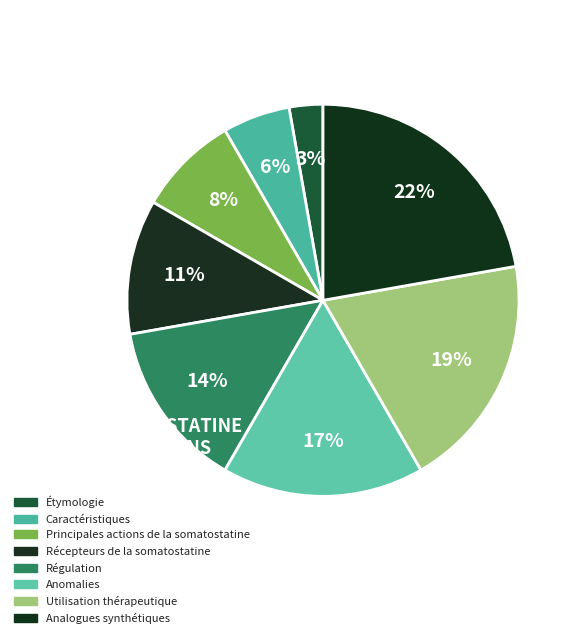

Combined, do Régulation and Étymologie account for over 50%?

No